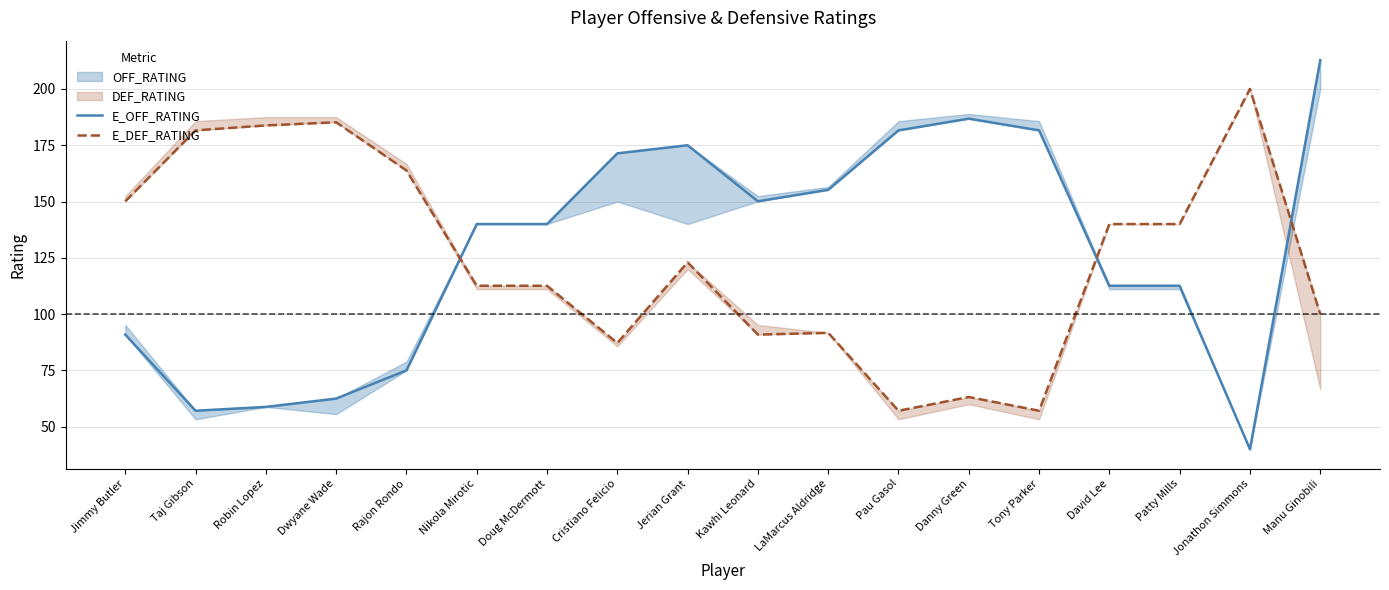

Which category has the highest value in the E_DEF_RATING series?

Jonathon Simmons